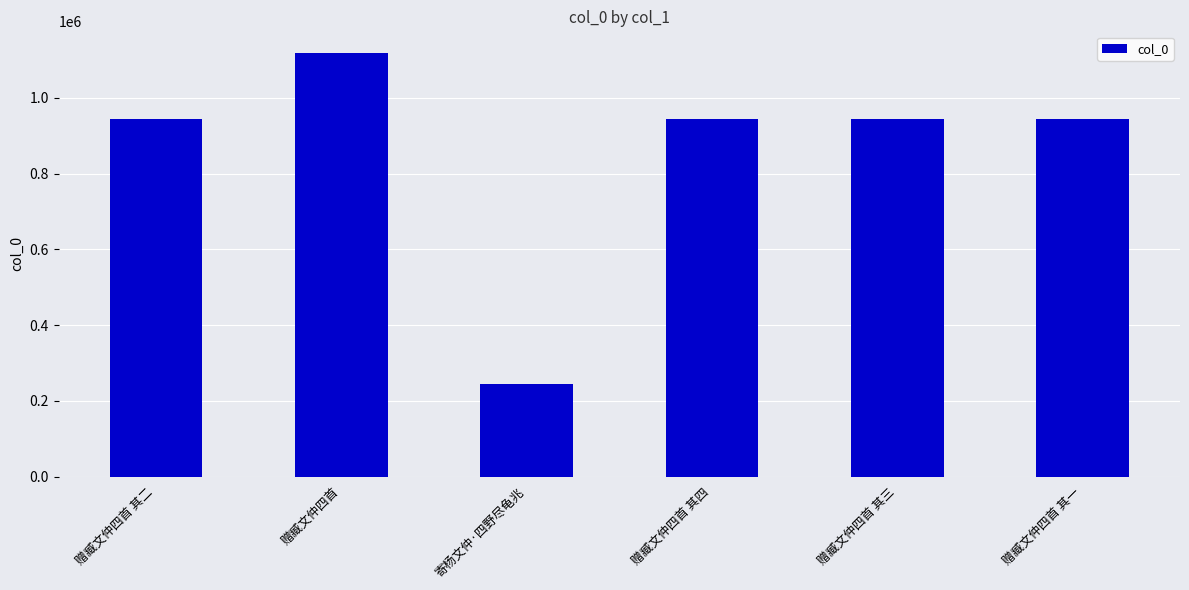

What is the label of the 6th bar from the left?

赠臧文仲四首 其一